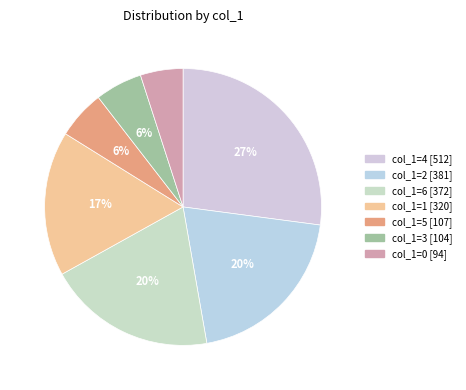

How many slices are in this pie chart?

7